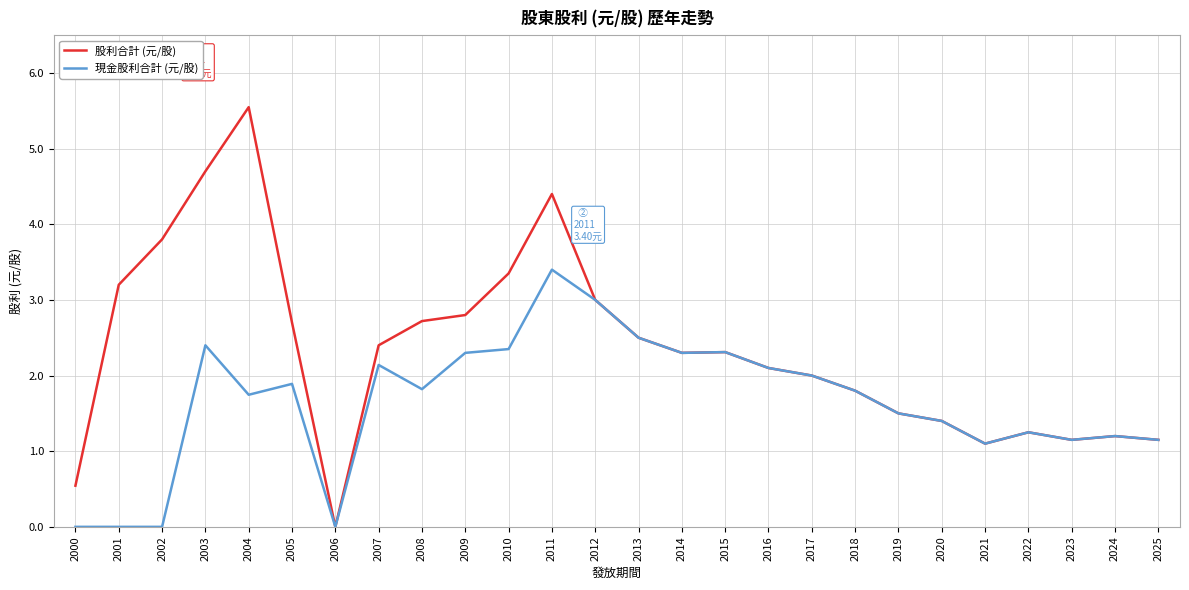

Which series has the widest spread of values?

股利合計 (元/股)